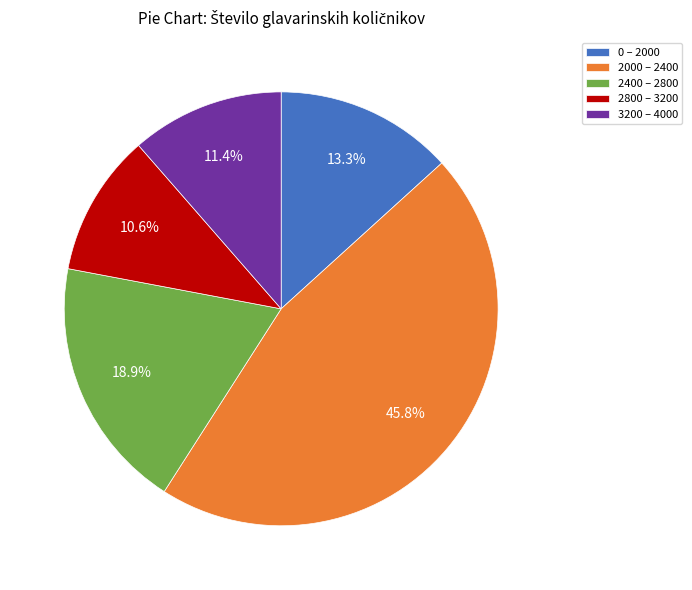

What percentage is NOT represented by 0 – 2000?

86.7%